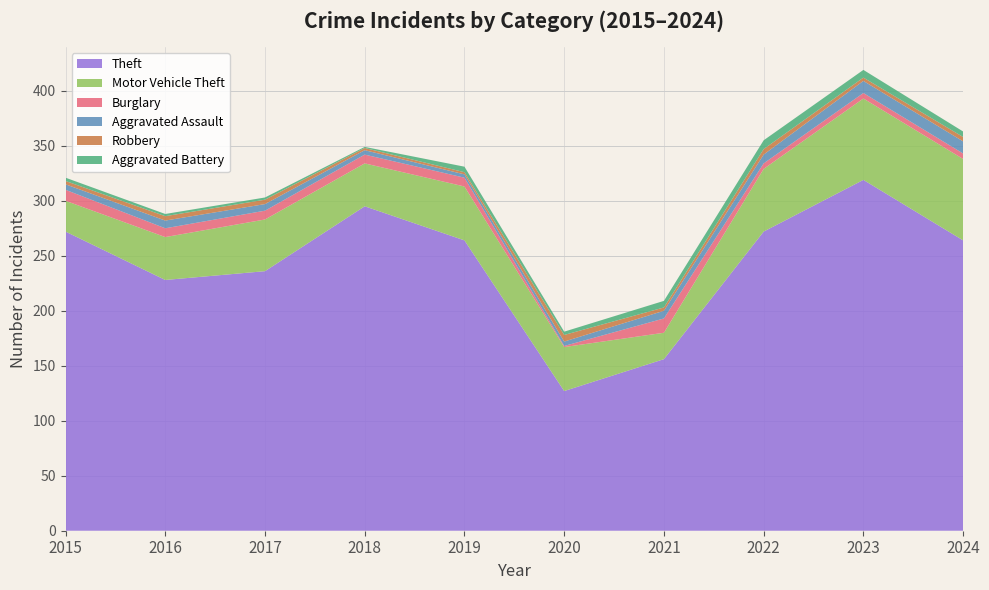

Reading right to left, extract all data points from this chart.

Theft: 264	319	272	156	127	264	295	236	228	272
Motor Vehicle Theft: 74	74	57	24	40	49	39	47	39	28
Burglary: 5	5	5	13	1	8	8	8	8	10
Aggravated Assault: 11	11	8	7	4	3	4	6	7	5
Robbery: 4	3	5	3	6	2	2	4	4	3
Aggravated Battery: 5	7	8	6	3	5	1	2	2	3